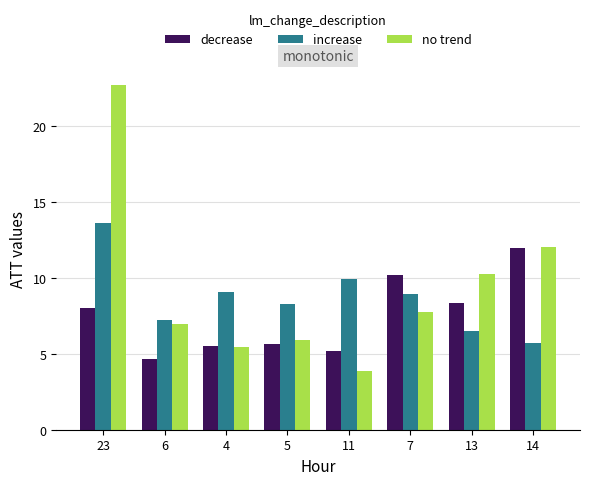

What is the difference between the highest and lowest values at 6?

2.6